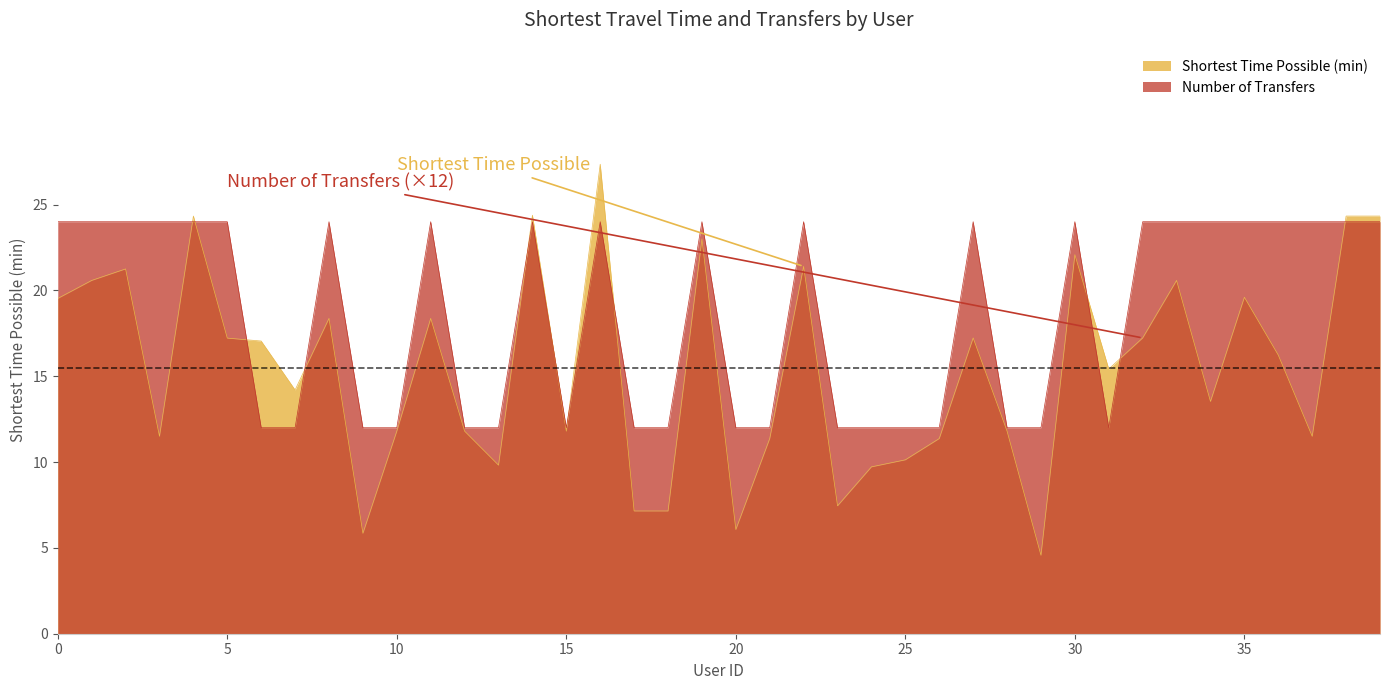

What is the sum of all number of transfers(for shortest) values?

744.0